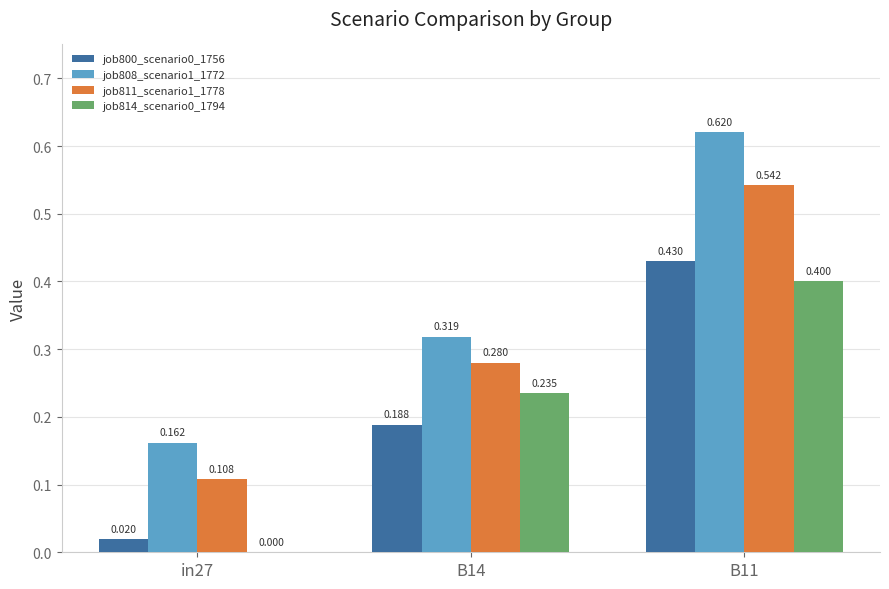

Is the value of job800_scenario0_1756 at in27 greater than the value of job811_scenario1_1778 at B14?

No